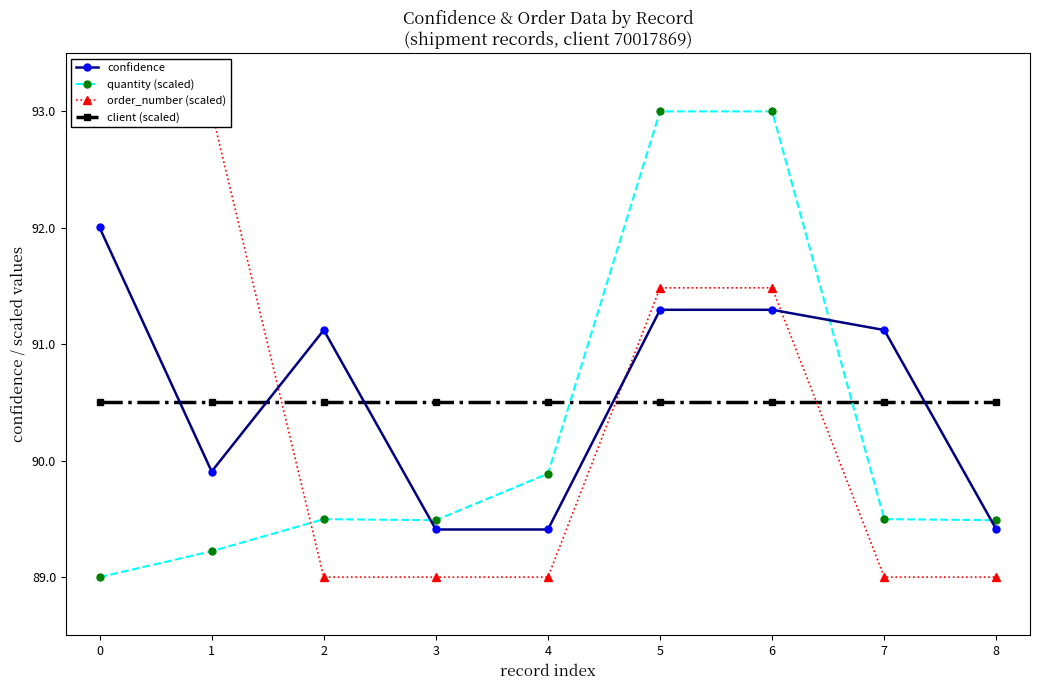

What is the difference between the second highest and second lowest values in the order_number (scaled) series?

4.0